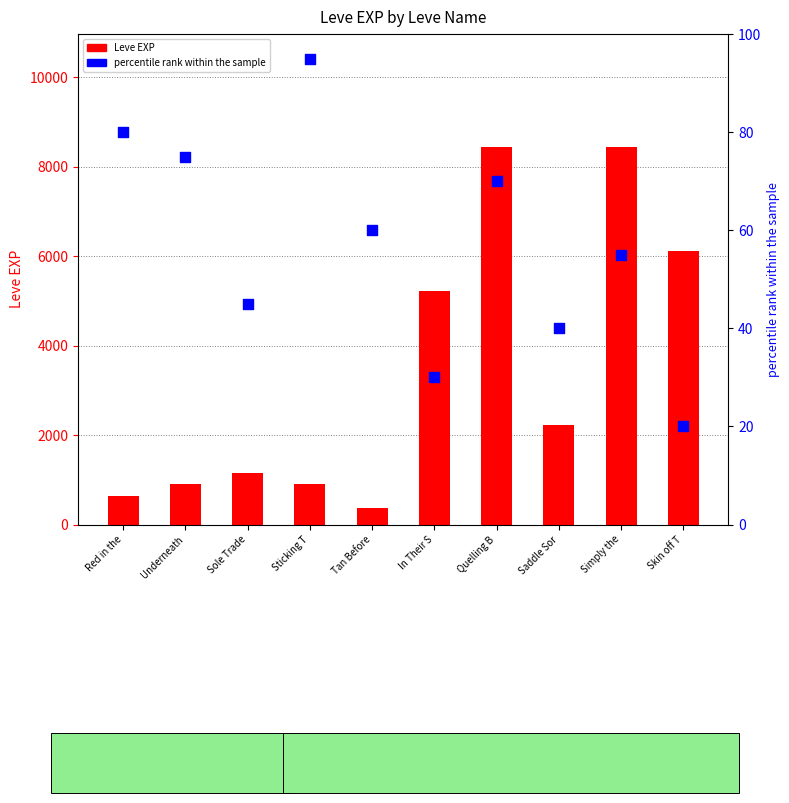

Which series reaches the maximum Y coordinate?

Leve EXP